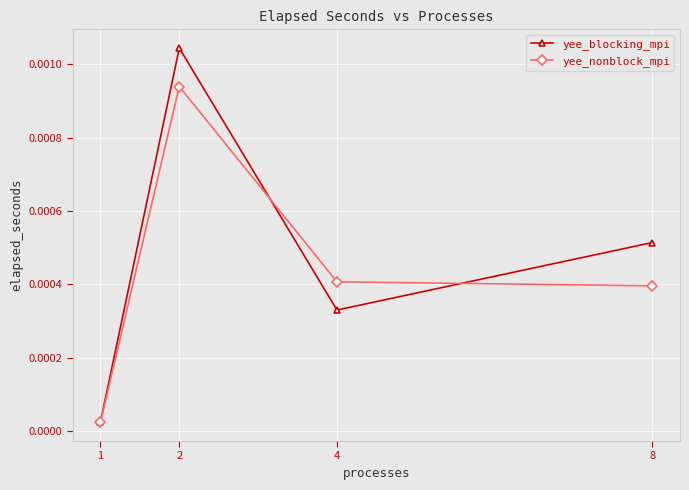

At 8, list the series in order from largest to smallest.

yee_blocking_mpi, yee_nonblock_mpi